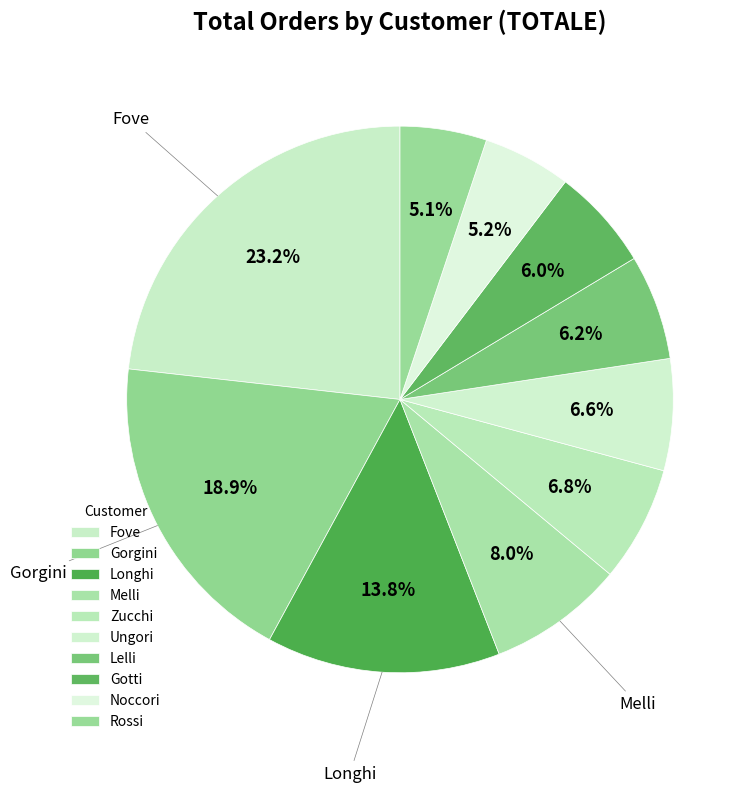

What is the change in value from Zucchi to Gotti?

-17